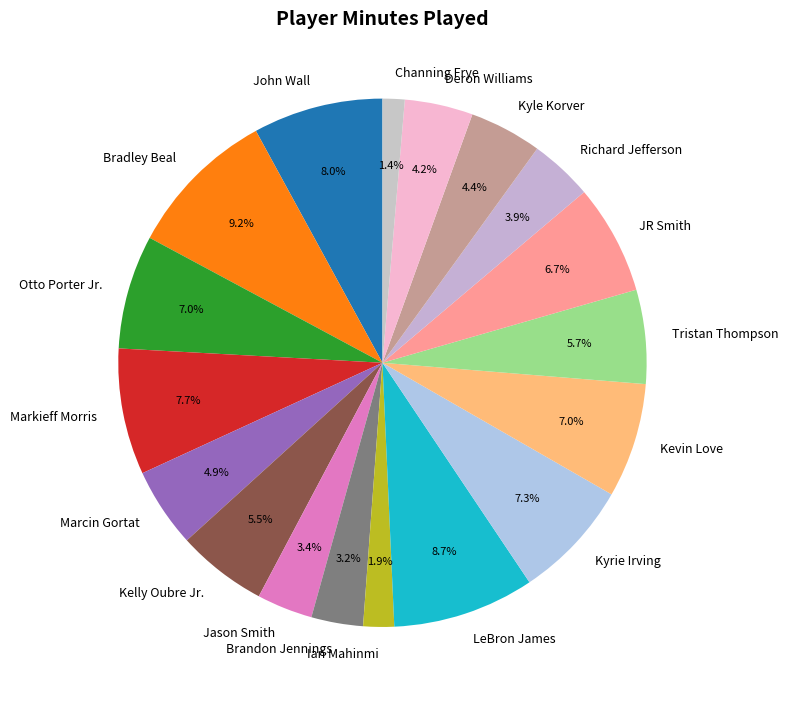

Count the number of slices in the pie.

18